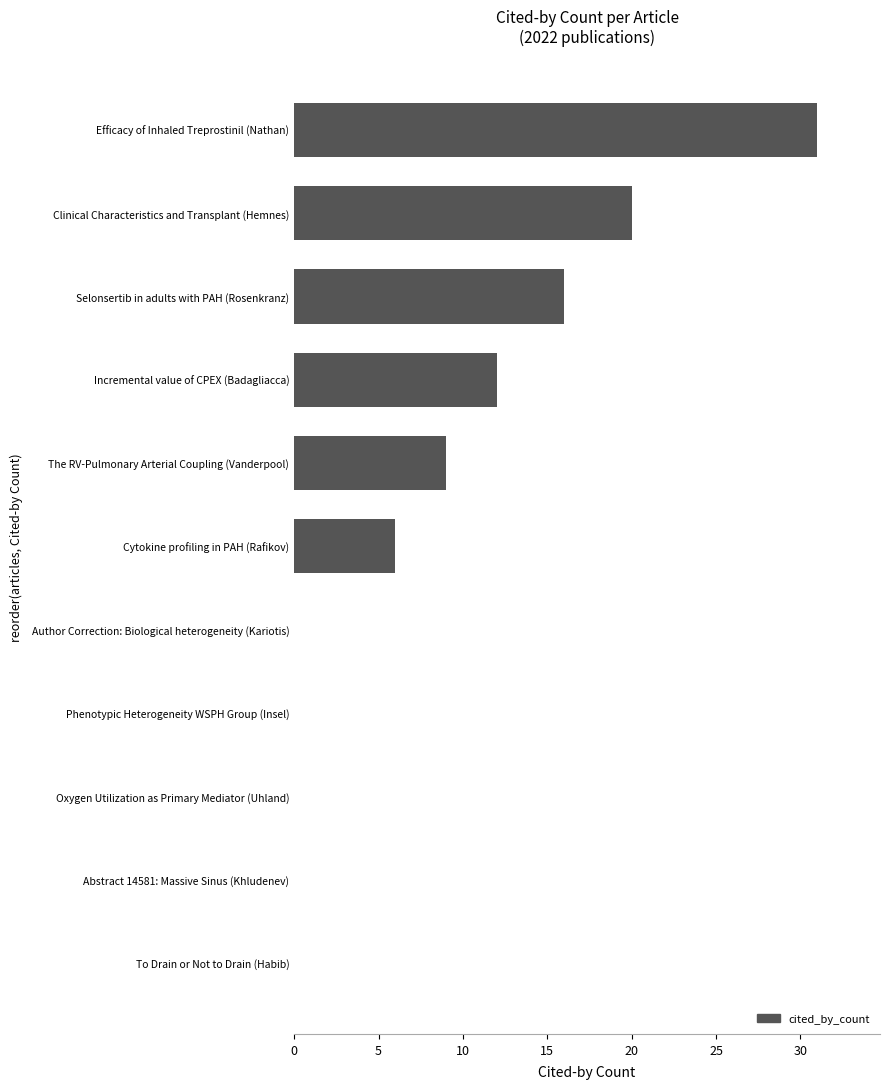

Read the value at Cytokine profiling in PAH (Rafikov), to the nearest 10.

10